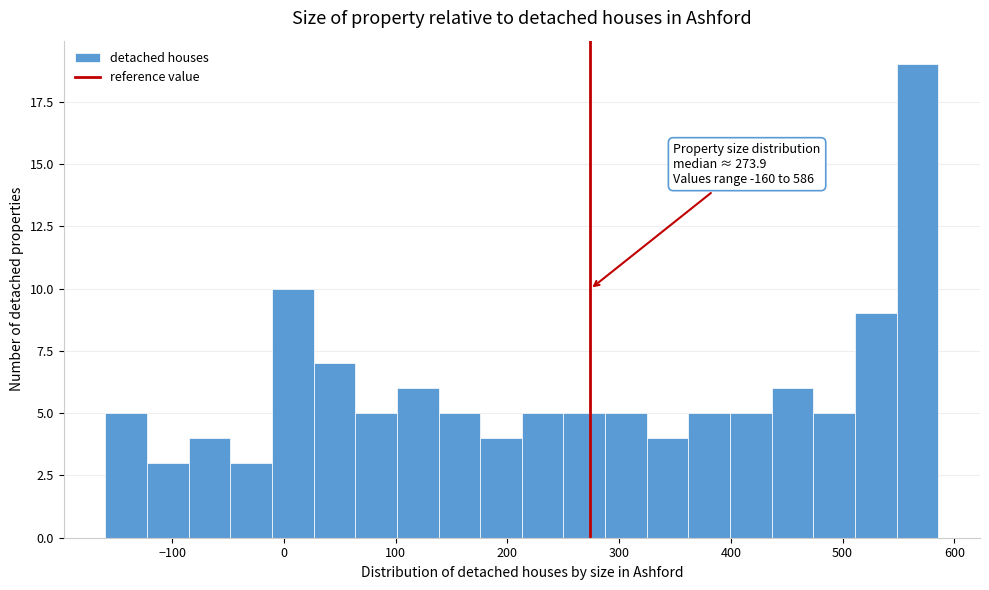

Read against the x-axis, roughly where is the centre of the tallest bar?

570